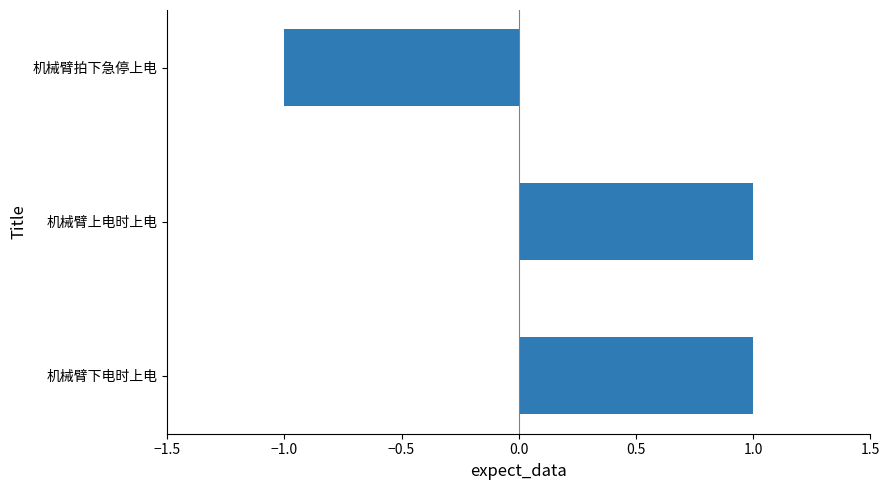

The chart shows a value of -1 at 机械臂拍下急停上电. True or false?

True